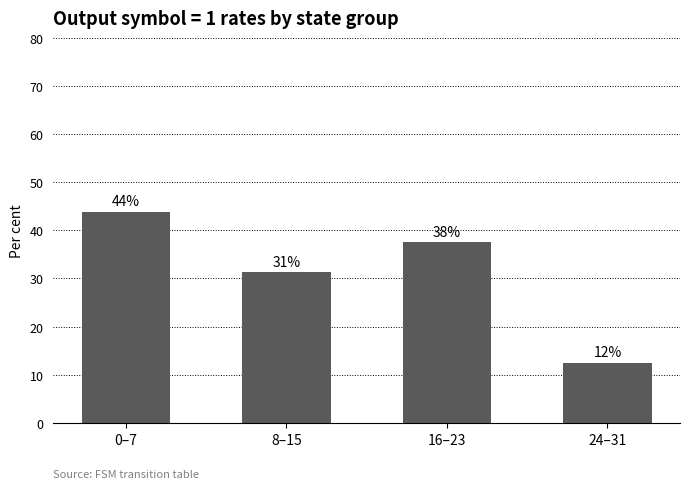

What is the greatest value displayed?

43.8